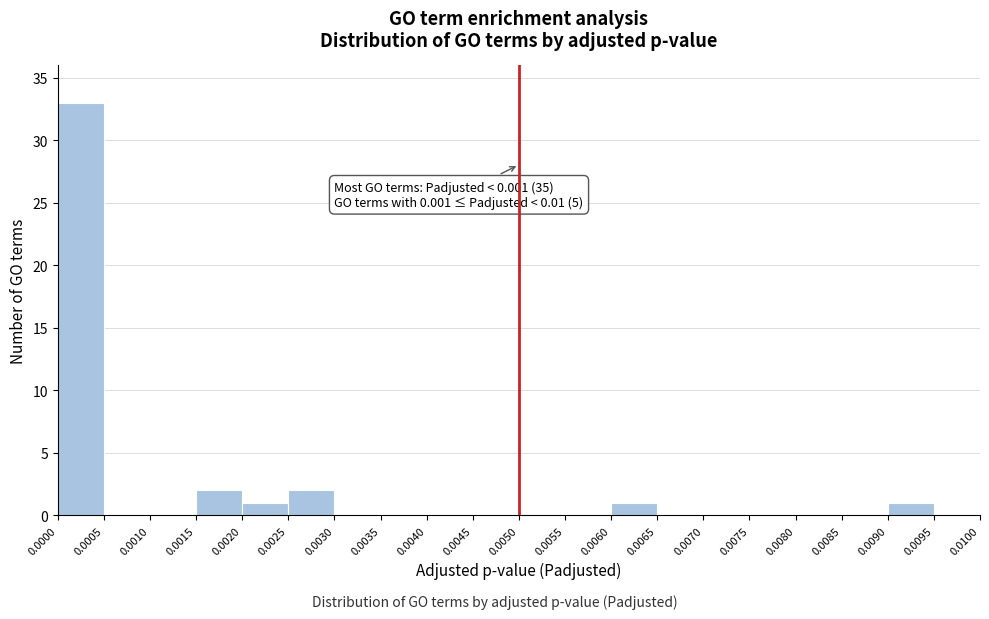

Which range on the x-axis has the tallest bar?

0.0000 to 0.0005